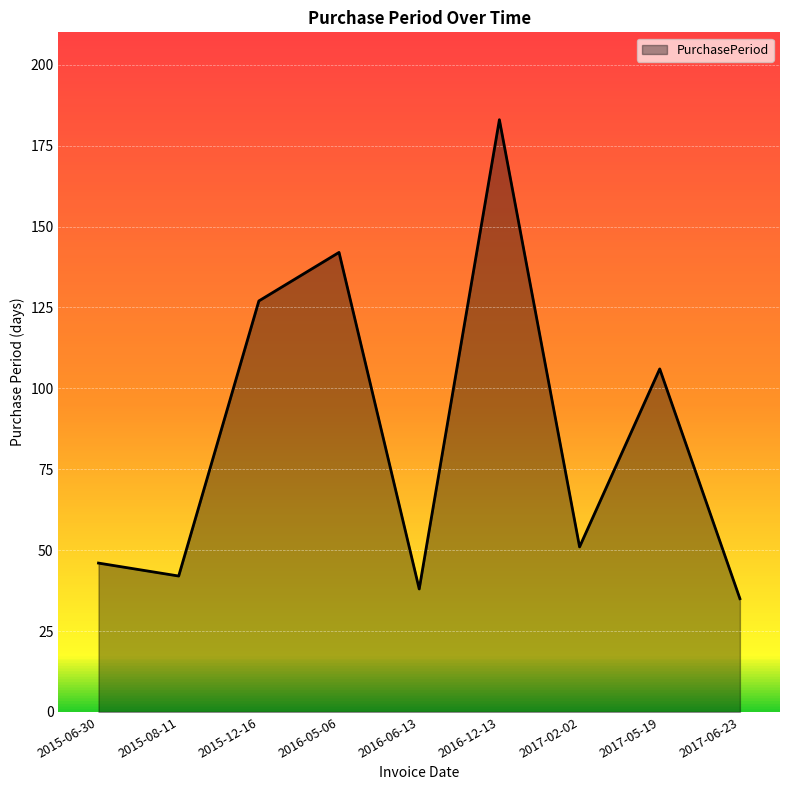

Between 2017-06-23 and 2015-06-30, which is larger?

2015-06-30